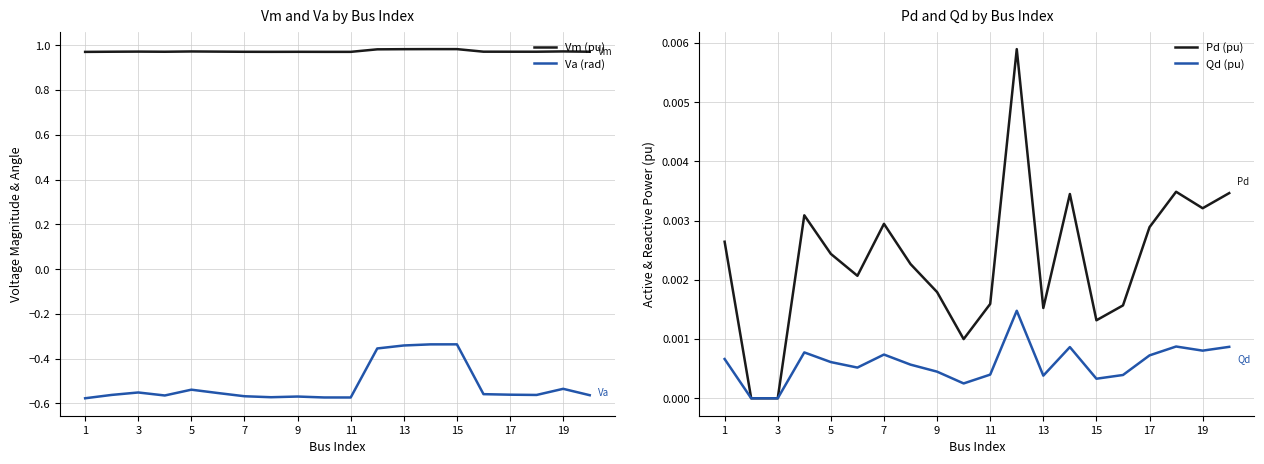

True or false: Va (rad) and Vm (pu) intersect in this chart.

False